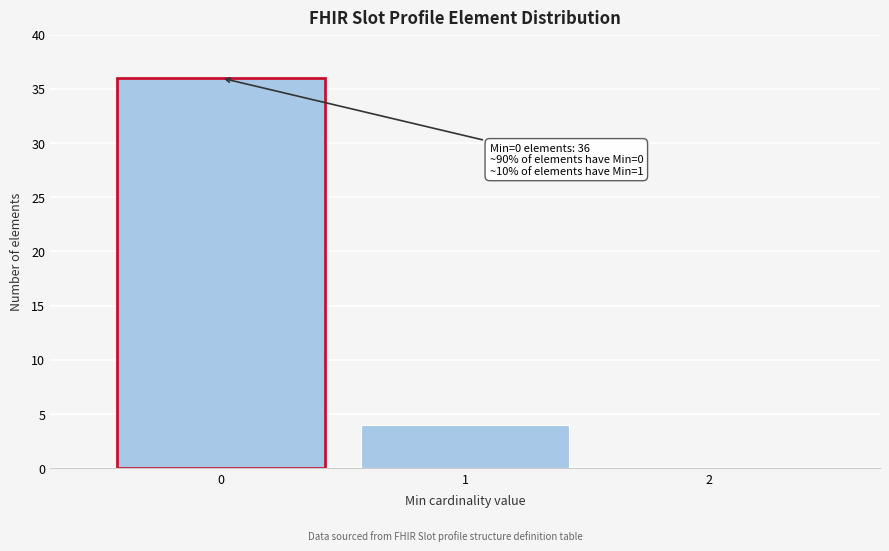

Reading left to right, list all the values displayed in this chart.

0=36	1=4	2=0